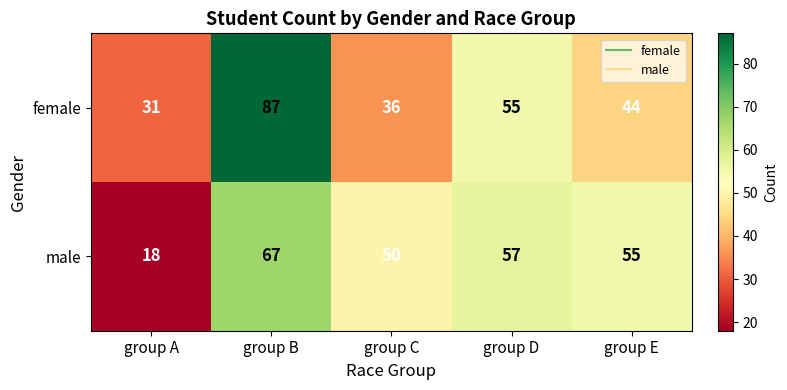

The value of female at group E is 44. True or false?

True